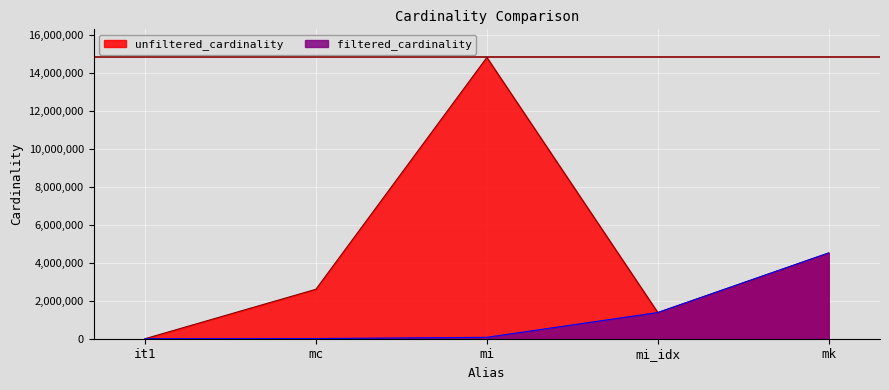

At how many categories does at least one series exceed 4586399?

1